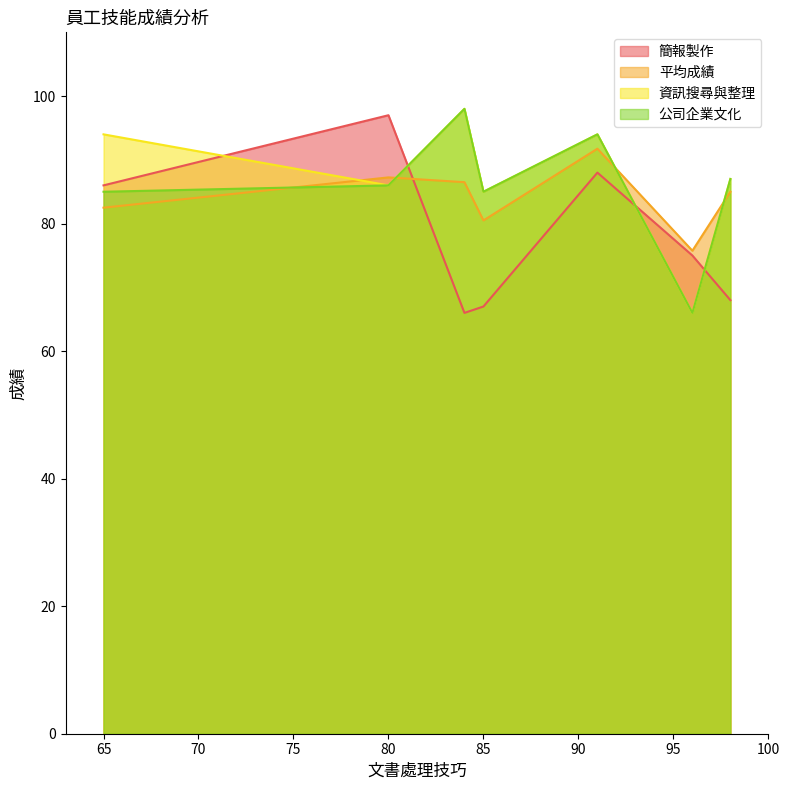

What is the approximate value of 簡報製作 at 80?

97.0